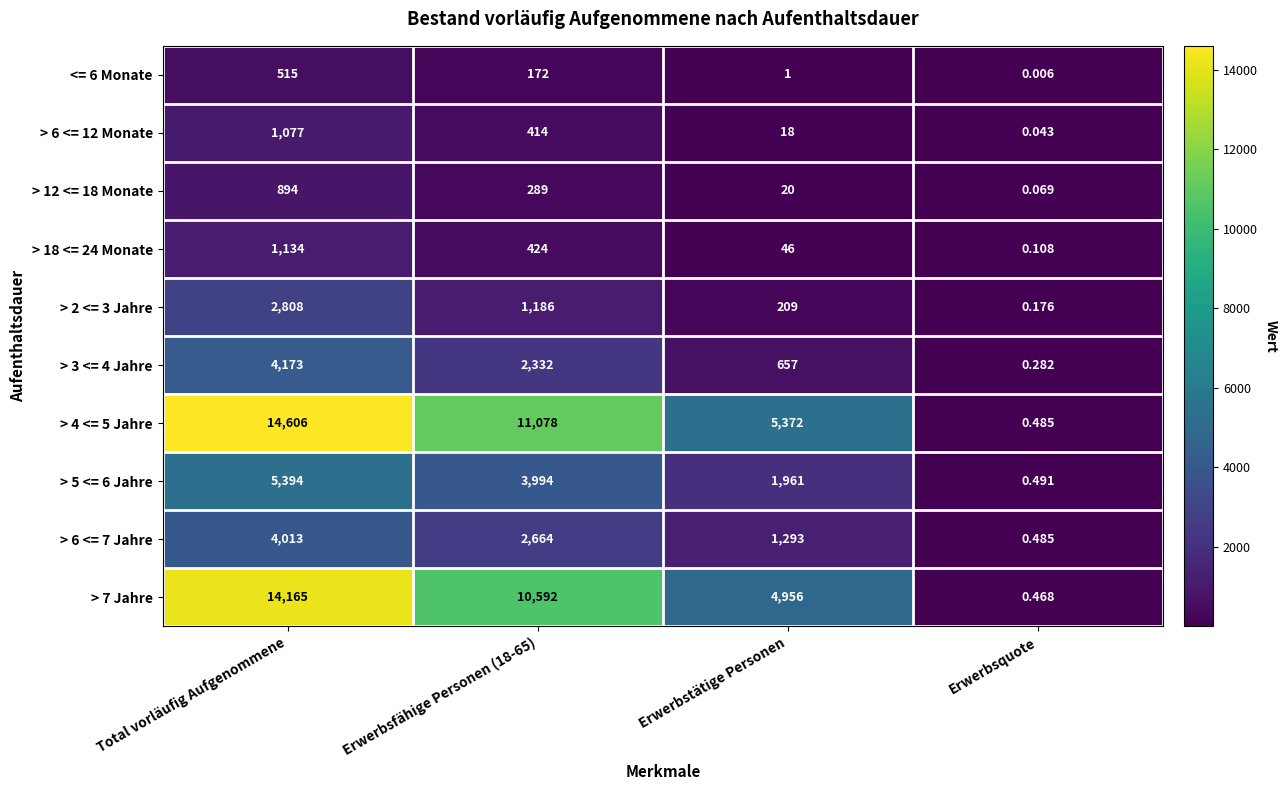

Where does the > 6 <= 7 Jahre series first go above 2664?

Total vorläufig Aufgenommene